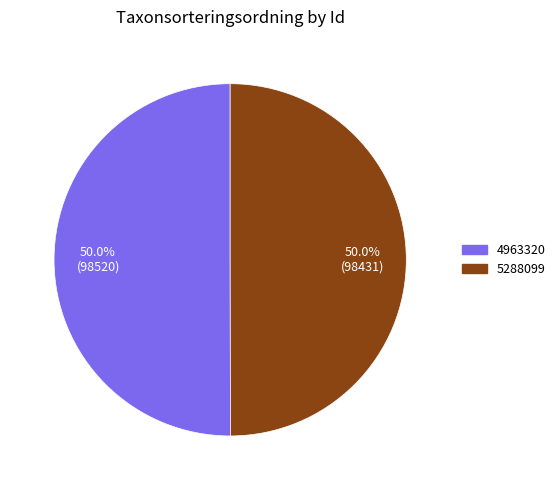

How many segments does this pie chart have?

2